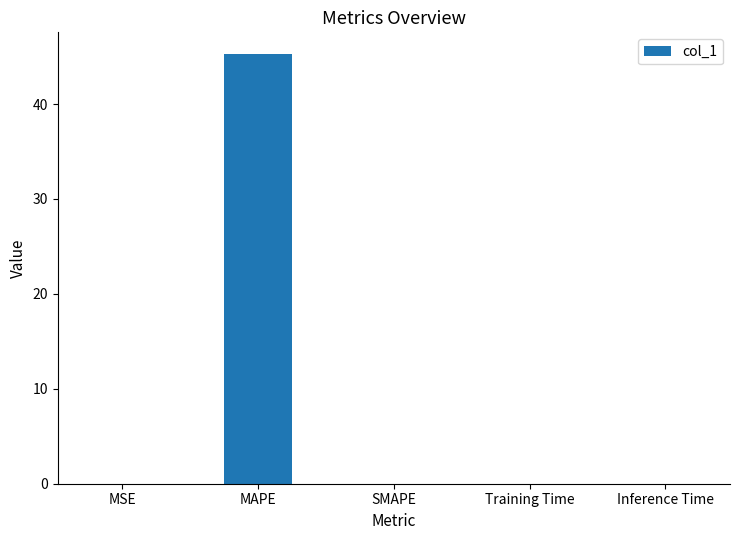

Which has a higher value, MAPE or Training Time?

MAPE